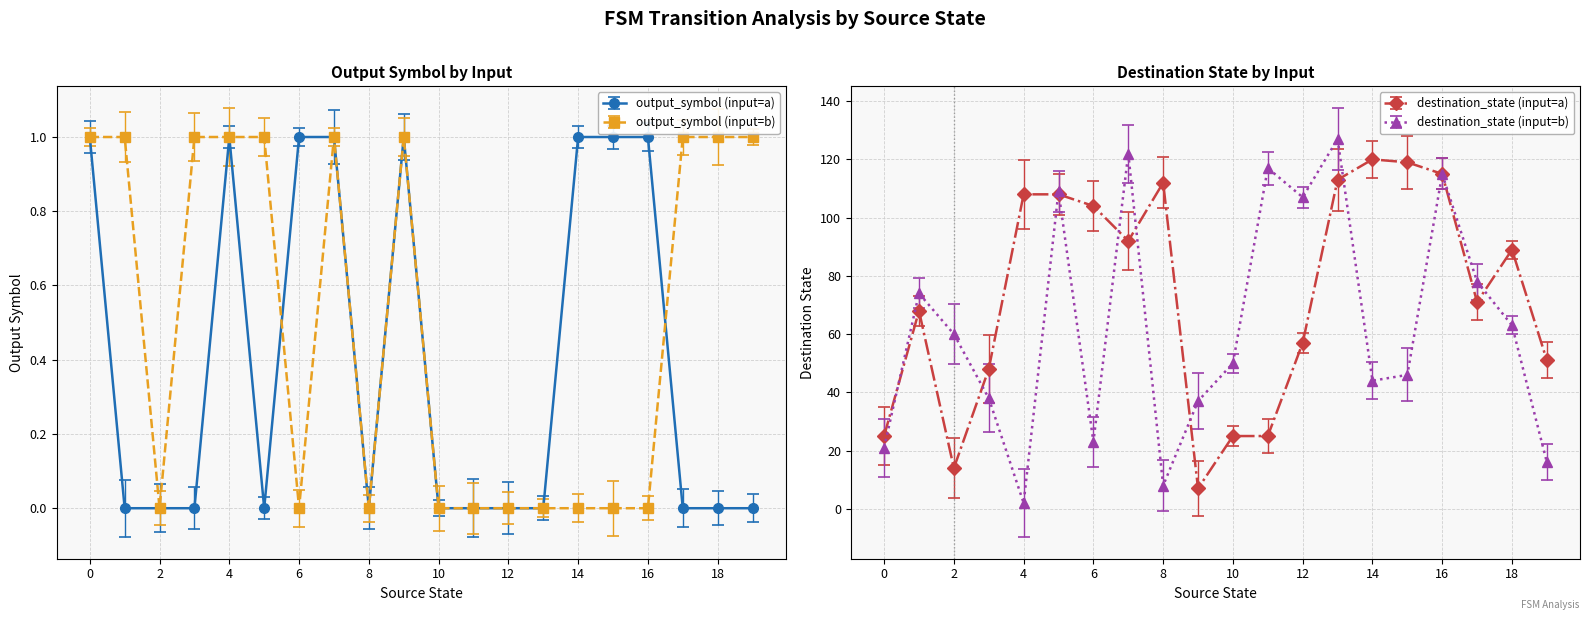

True or false: destination_state (input=b) and output_symbol (input=b) intersect in this chart.

False